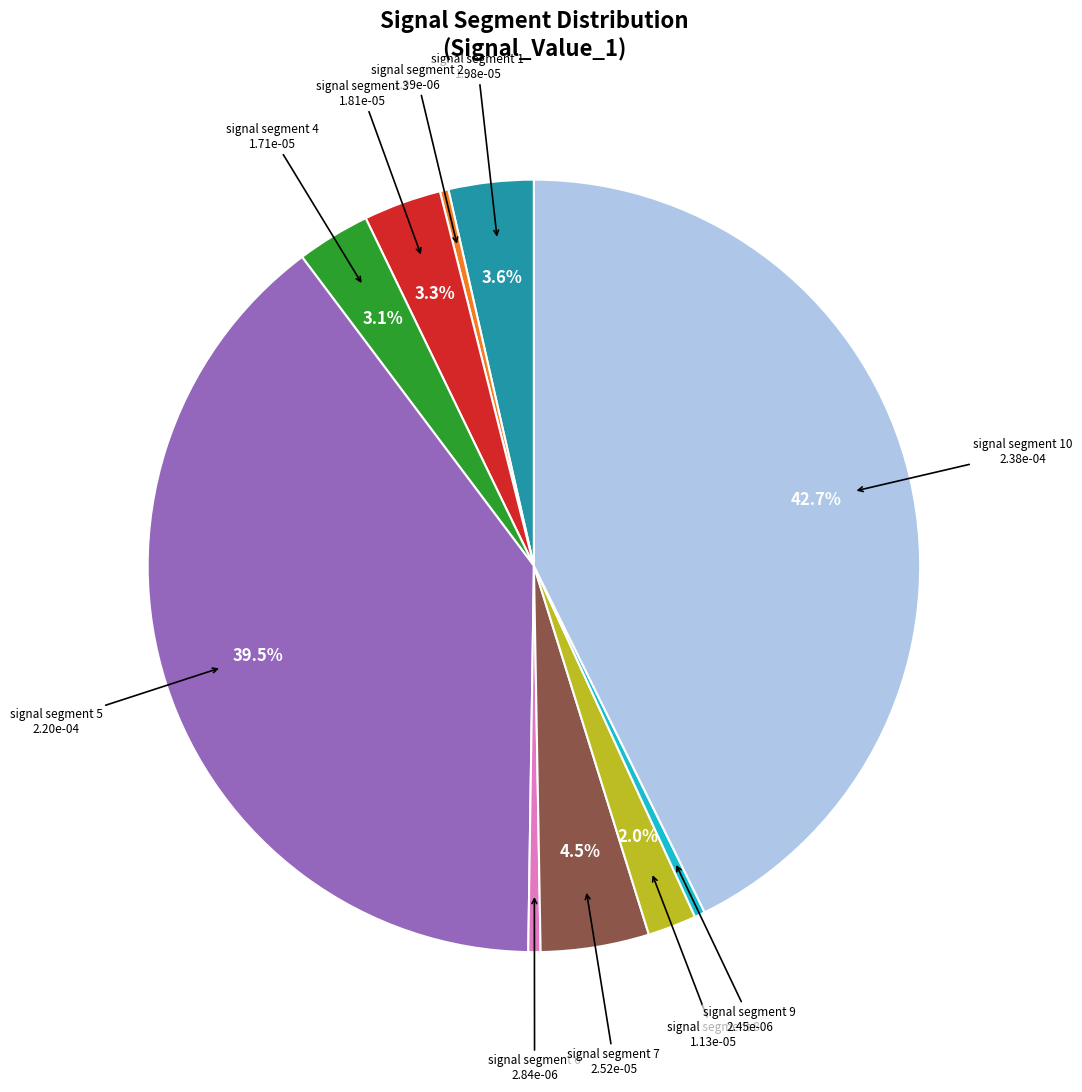

Is there any slice that represents more than half of the pie?

No